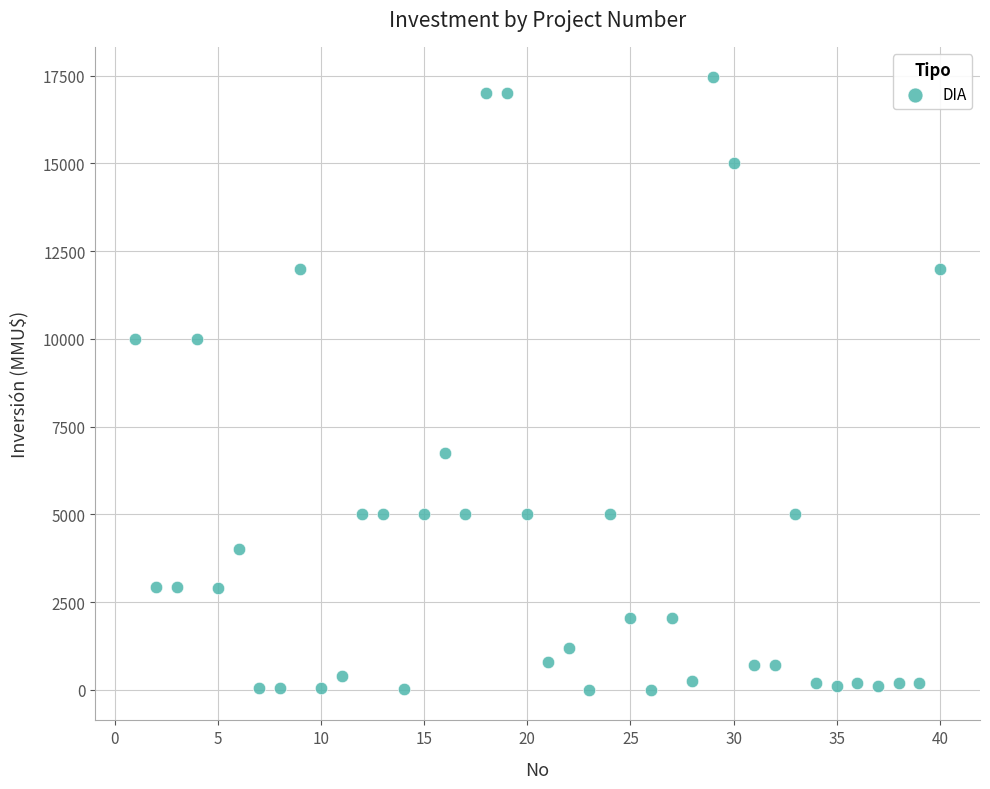

What is the range of X values (max minus min)?

39